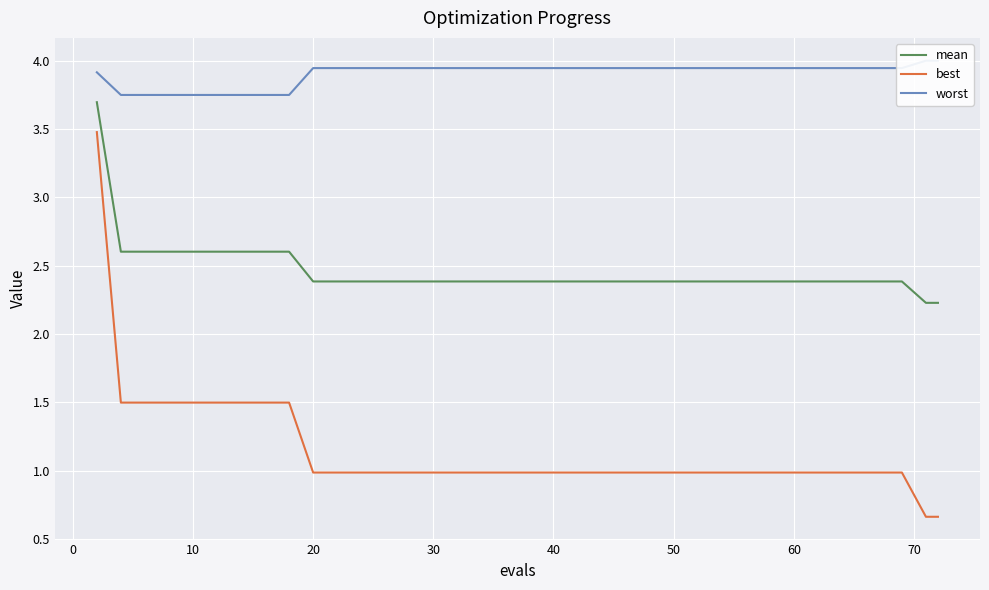

True or false: best and mean cross at least once.

False